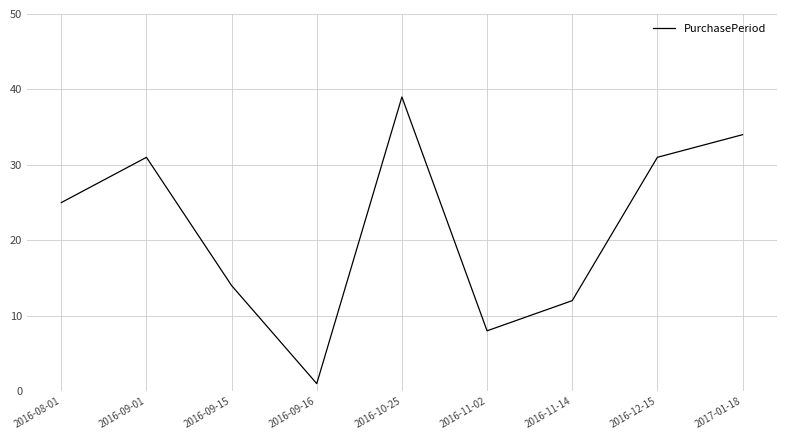

What is the ratio of the value at 2016-08-01 to the value at 2016-11-14?

2.1